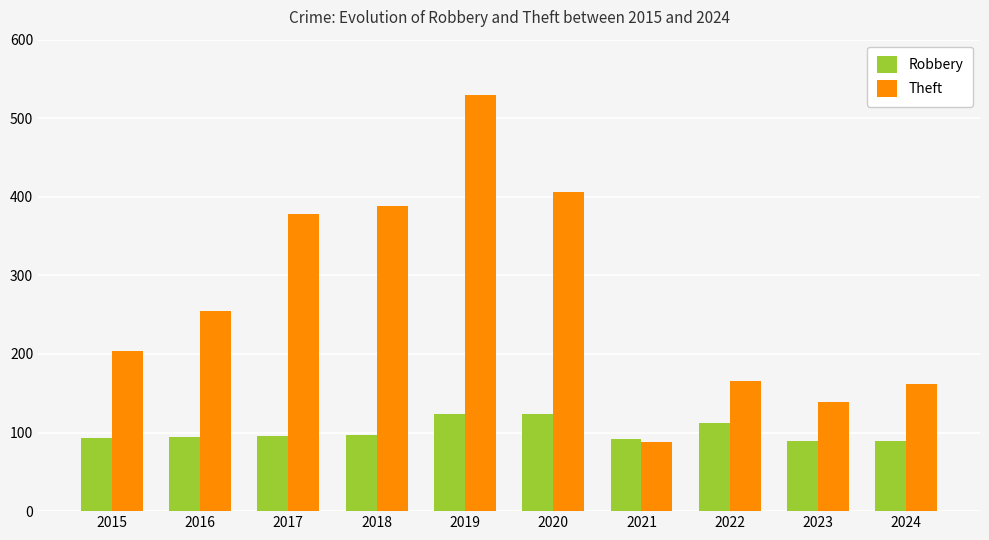

What is the maximum value shown in the chart?

530